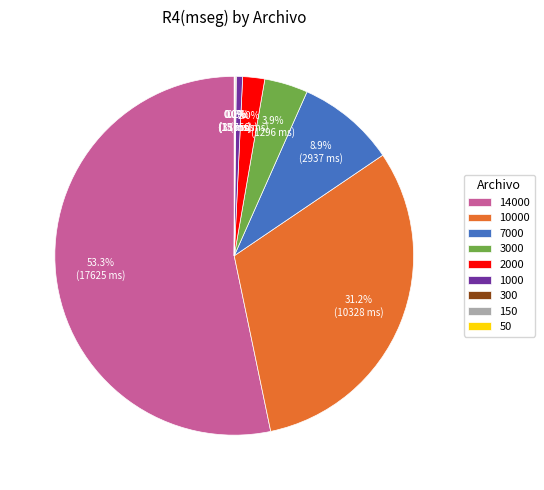

Which category has the biggest portion of the pie?

14000